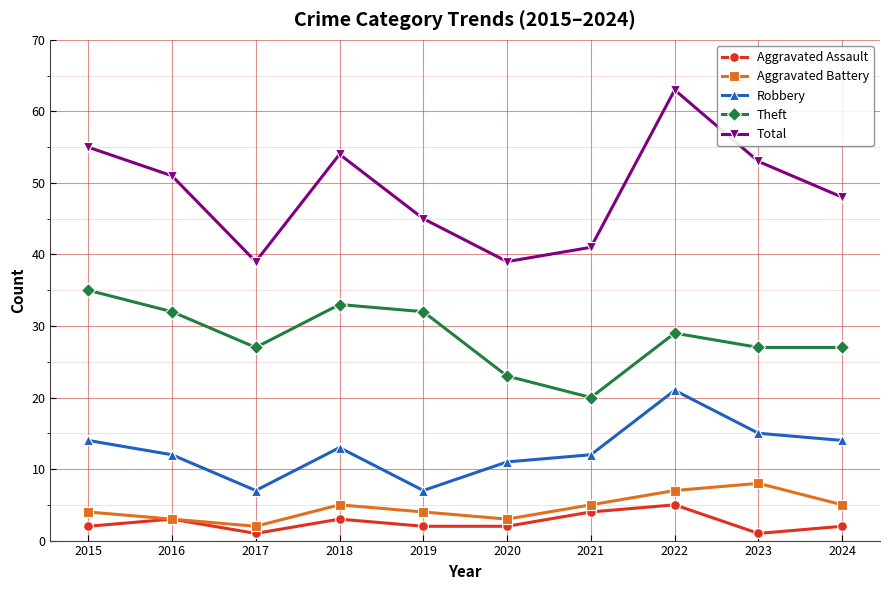

What are all the series names shown in the legend?

Aggravated Assault, Aggravated Battery, Robbery, Theft, Total